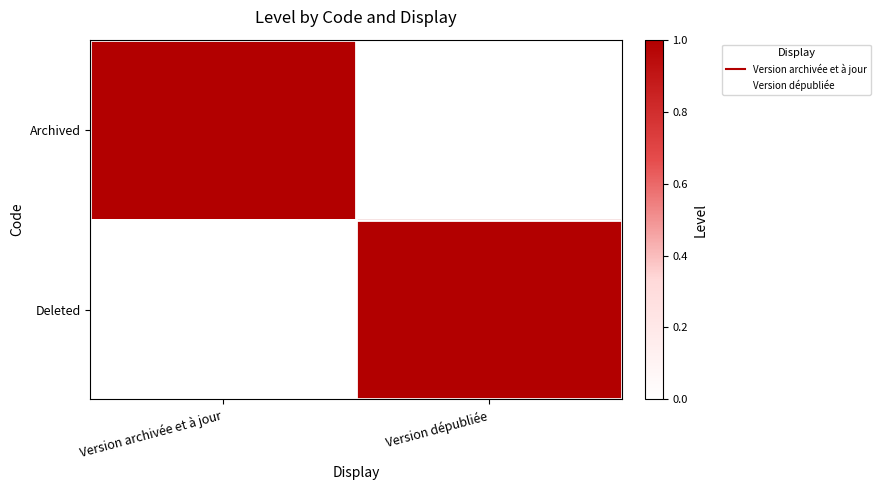

Reading left to right, extract all data points from this chart.

Archived: Version archivée et à jour=1	Version dépubliée=0
Deleted: Version archivée et à jour=0	Version dépubliée=1